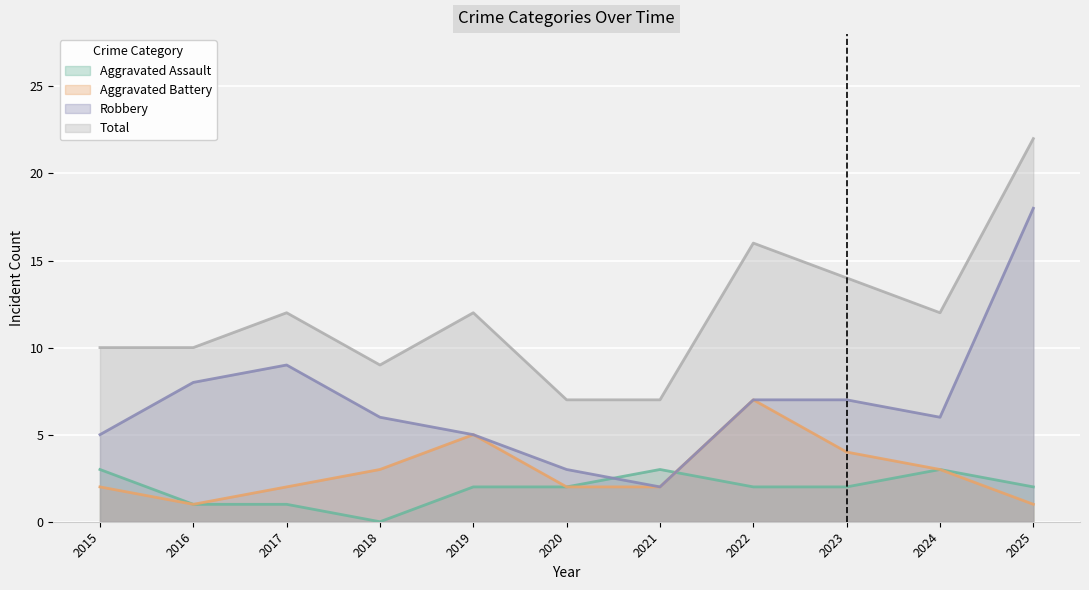

How many distinct data groups are displayed?

4